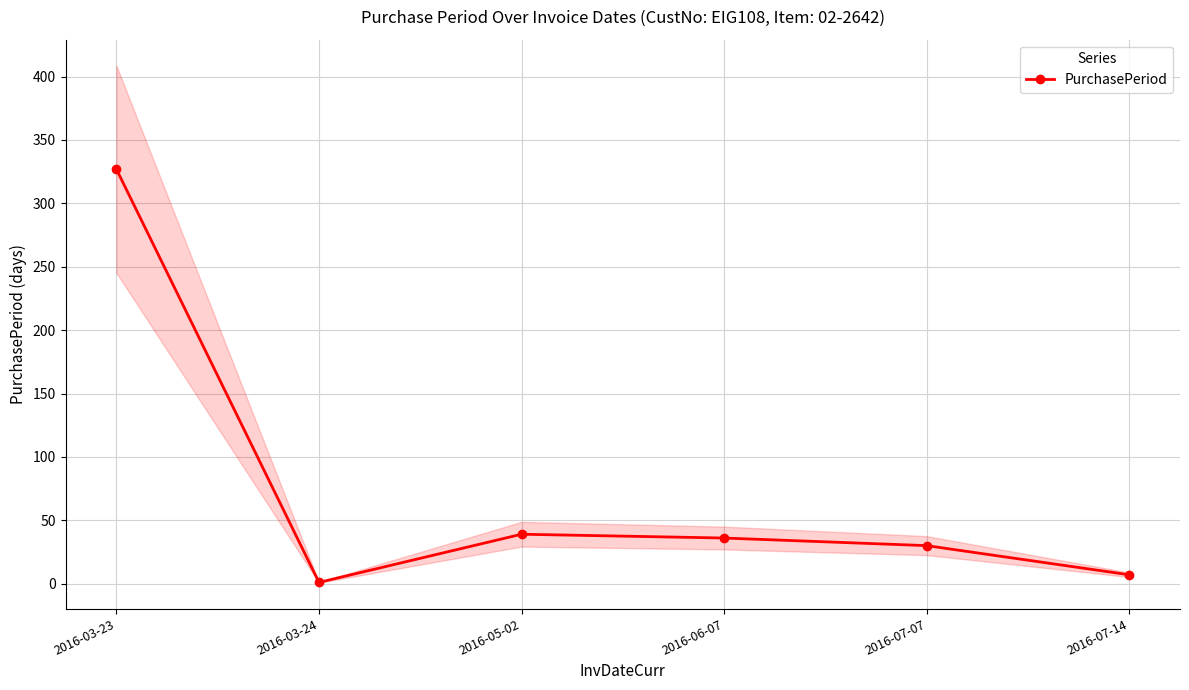

What is the sum of all values?

440